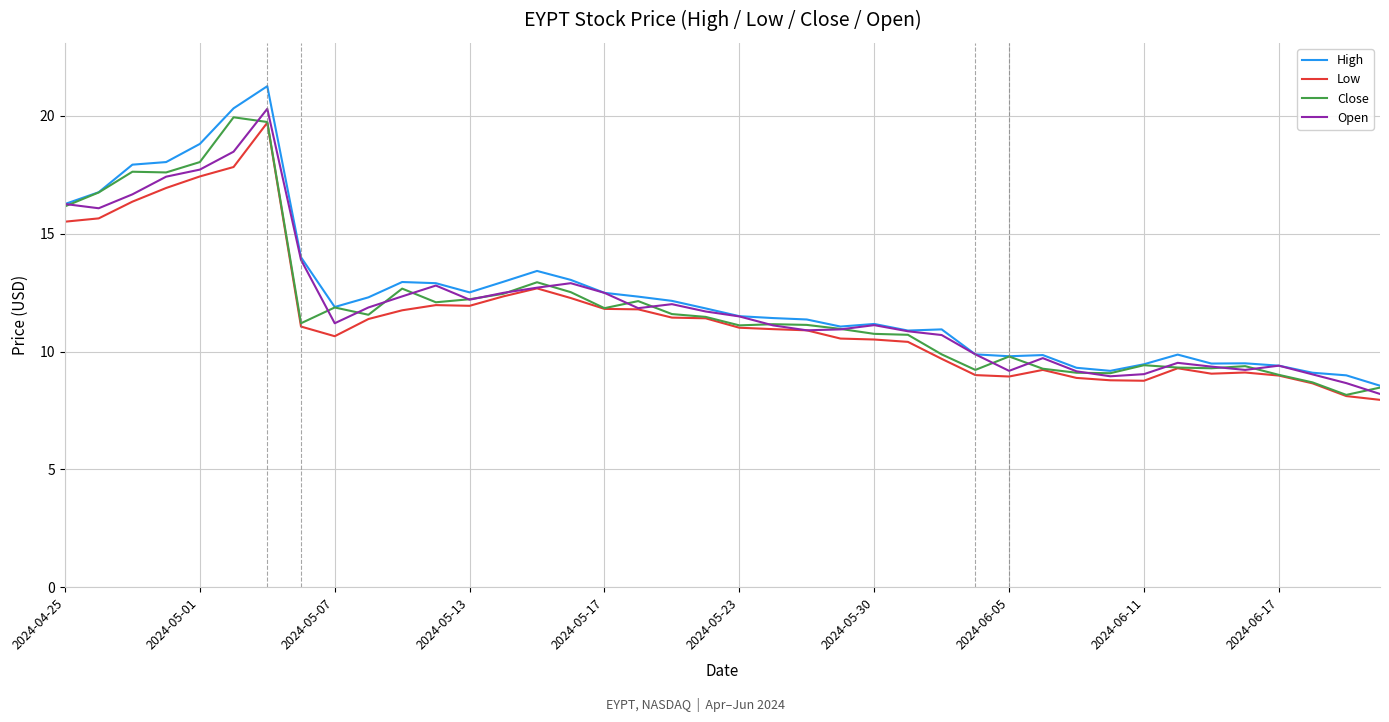

What is the minimum value for Close?

8.2